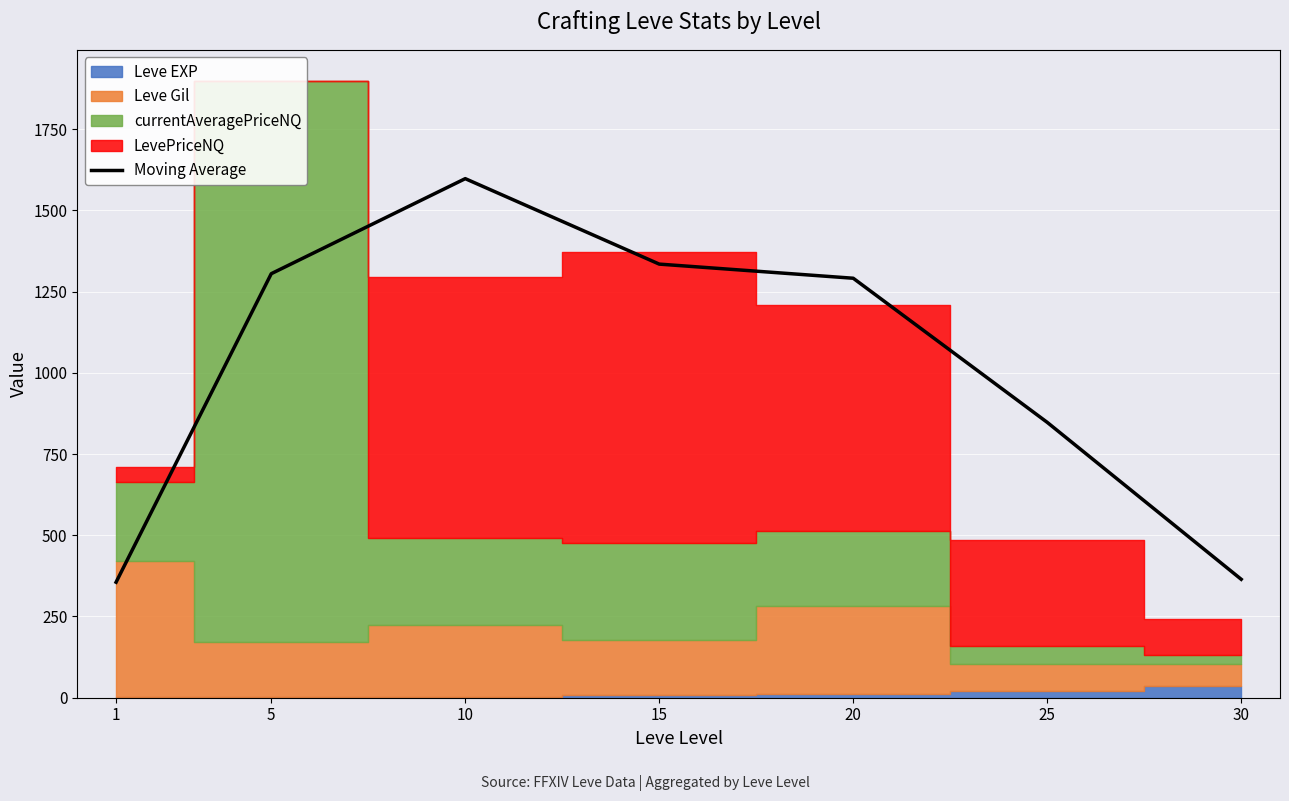

How many lines are shown in the chart?

1